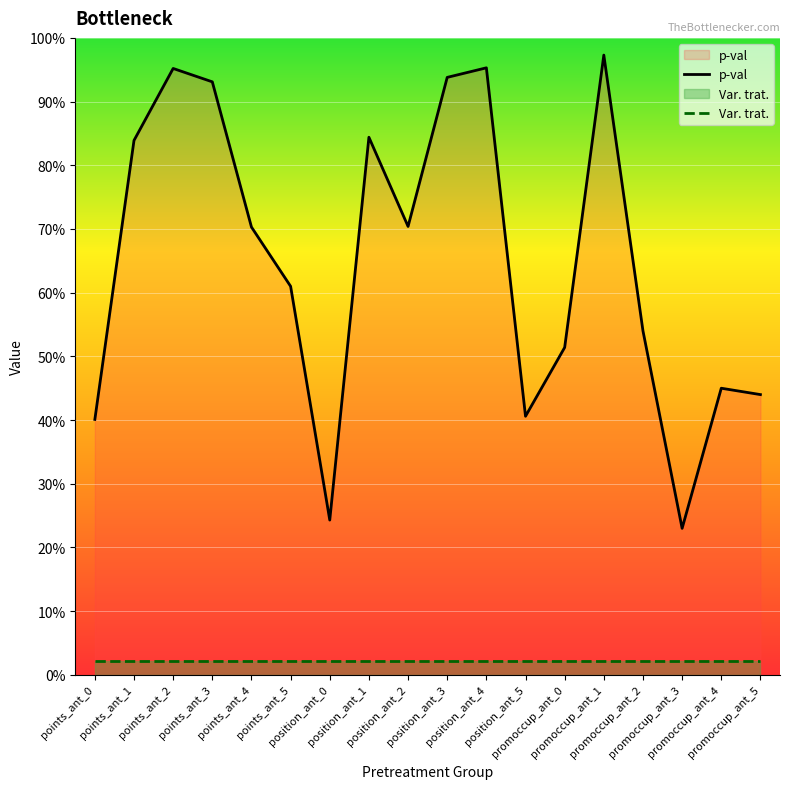

Does the chart display data point markers on the line(s)?

No